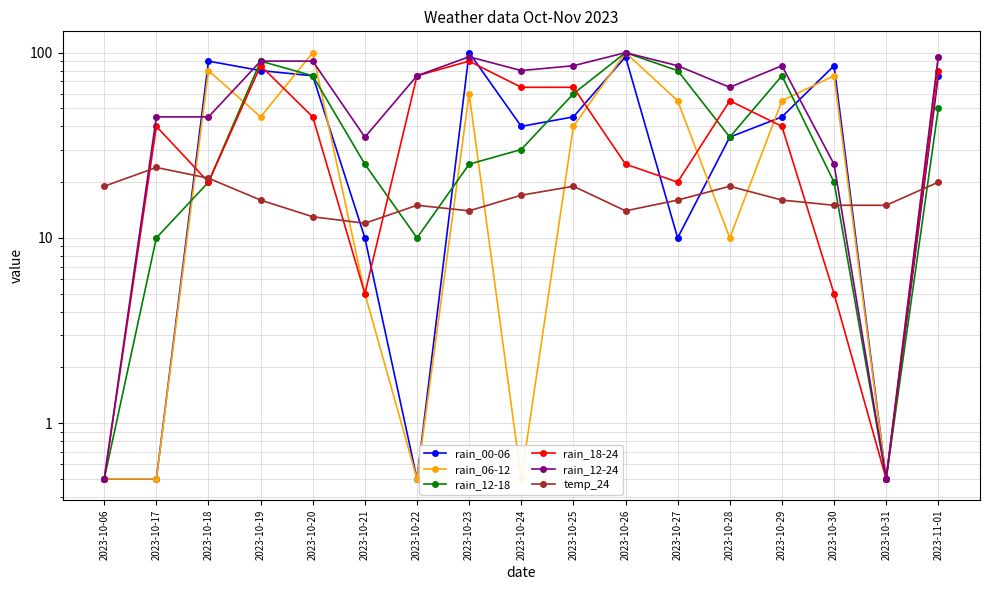

Does the chart display data point markers on the line(s)?

Yes